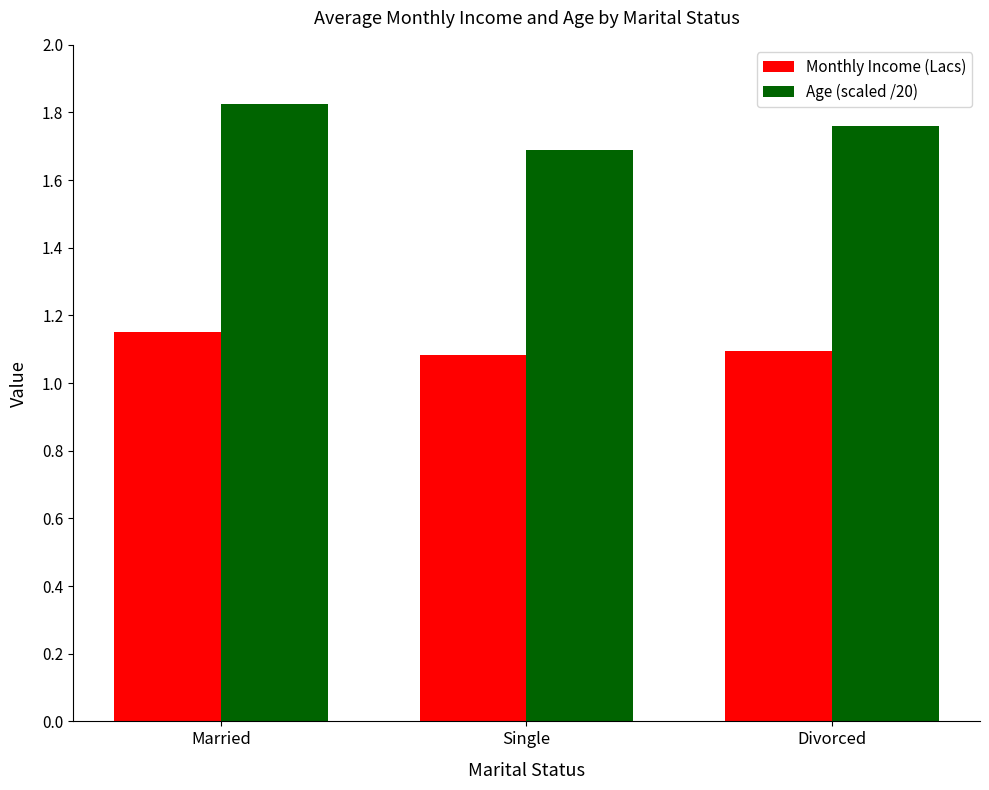

Which series has the largest total across all categories?

Age (scaled /20)